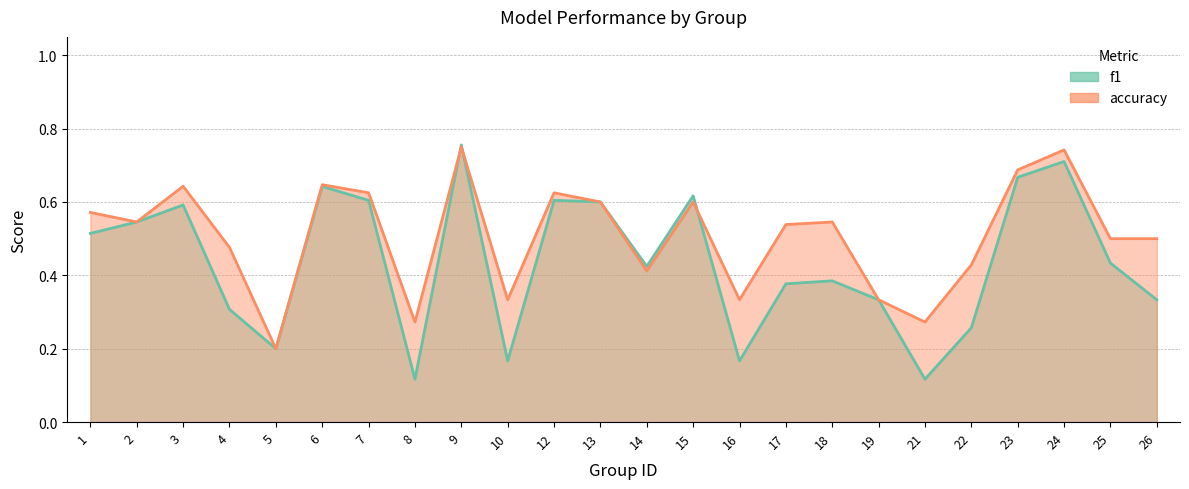

What is the difference between the maximum and second lowest values in the accuracy series?

0.5